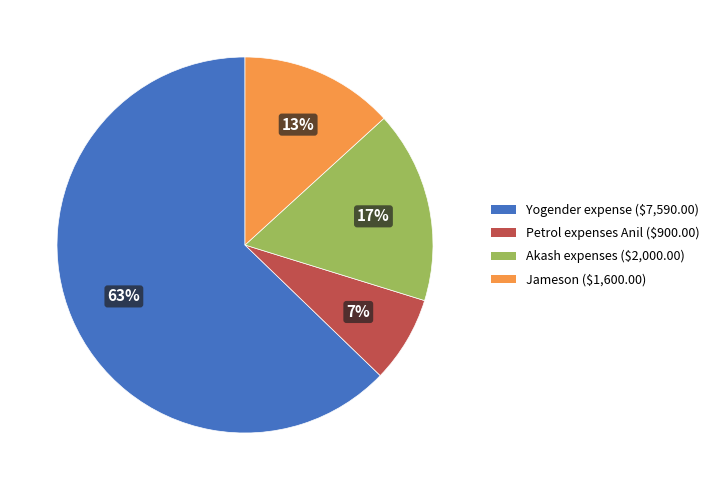

To the nearest percent, what is the average slice percentage?

25%